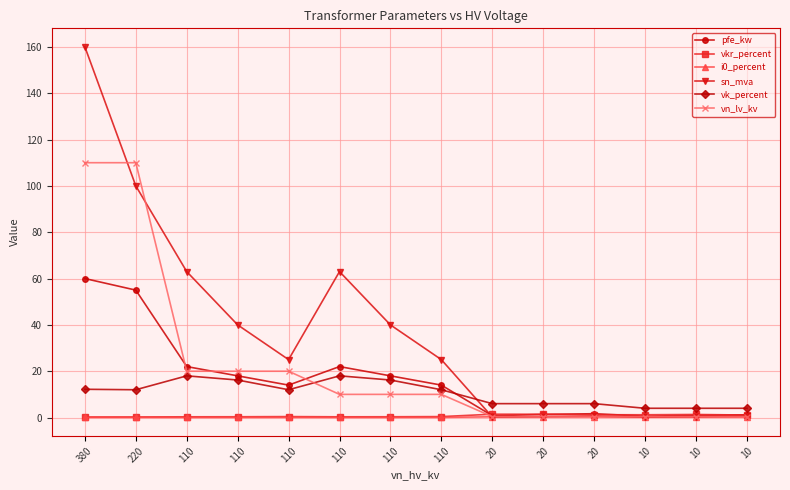

Reading right to left, extract all data points from this chart.

pfe_kw: 10=1.2	10=0.9	10=0.6	20=1.6	20=1.4	20=0.8	110=14.0	110=18.0	110=22.0	110=14.0	110=18.0	110=22.0	220=55.0	380=60.0
vkr_percent: 10=1.1	10=1.3	10=1.2	20=1.2	20=1.4	20=1.4	110=0.4	110=0.3	110=0.3	110=0.4	110=0.3	110=0.3	220=0.3	380=0.2
i0_percent: 10=0.2	10=0.2	10=0.2	20=0.3	20=0.3	20=0.3	110=0.1	110=0.1	110=0.0	110=0.1	110=0.1	110=0.0	220=0.1	380=0.1
sn_mva: 10=0.6	10=0.4	10=0.2	20=0.6	20=0.4	20=0.2	110=25.0	110=40.0	110=63.0	110=25.0	110=40.0	110=63.0	220=100.0	380=160.0
vk_percent: 10=4.0	10=4.0	10=4.0	20=6.0	20=6.0	20=6.0	110=12.0	110=16.2	110=18.0	110=12.0	110=16.2	110=18.0	220=12.0	380=12.2
vn_lv_kv: 10=0.4	10=0.4	10=0.4	20=0.4	20=0.4	20=0.4	110=10.0	110=10.0	110=10.0	110=20.0	110=20.0	110=20.0	220=110.0	380=110.0